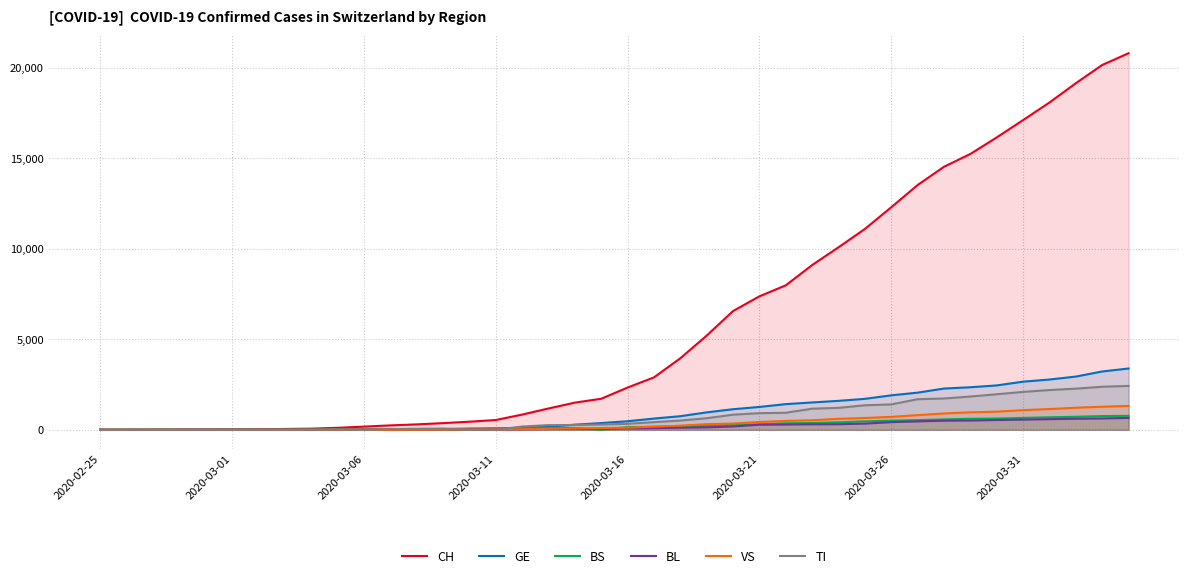

How many times do TI and VS cross each other?

5